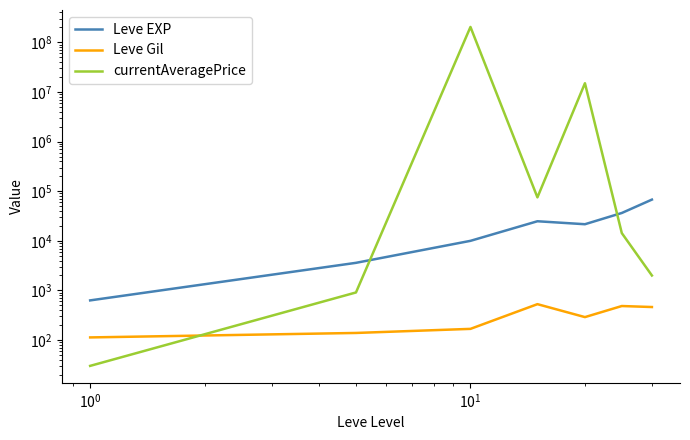

Rank the series by their maximum value, from highest to lowest.

currentAveragePrice, Leve EXP, Leve Gil